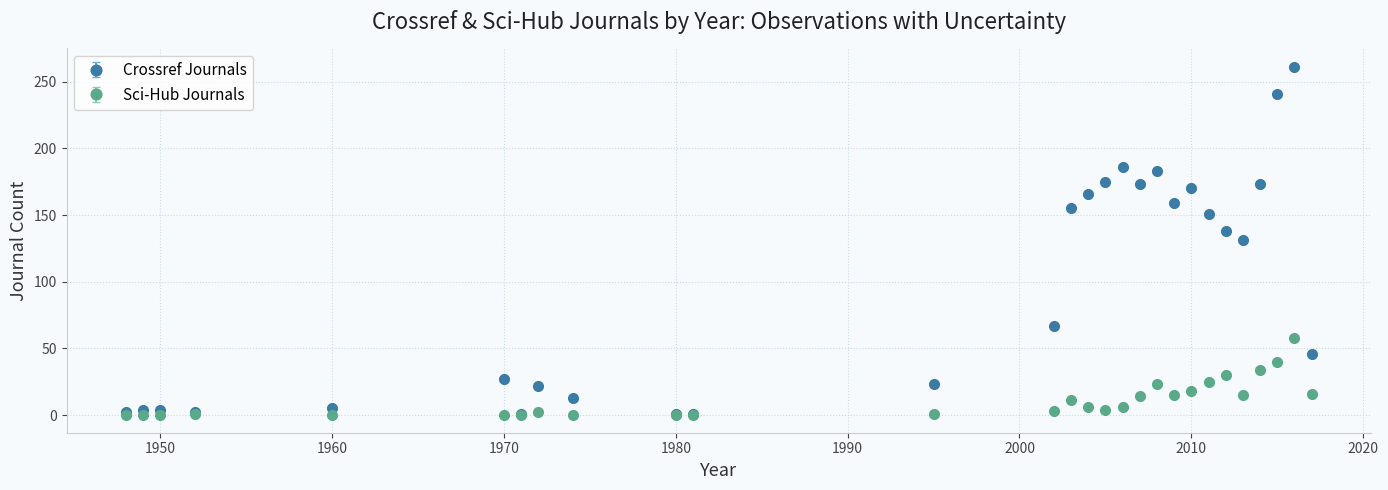

Which series has the largest range (max minus min)?

Crossref Journals